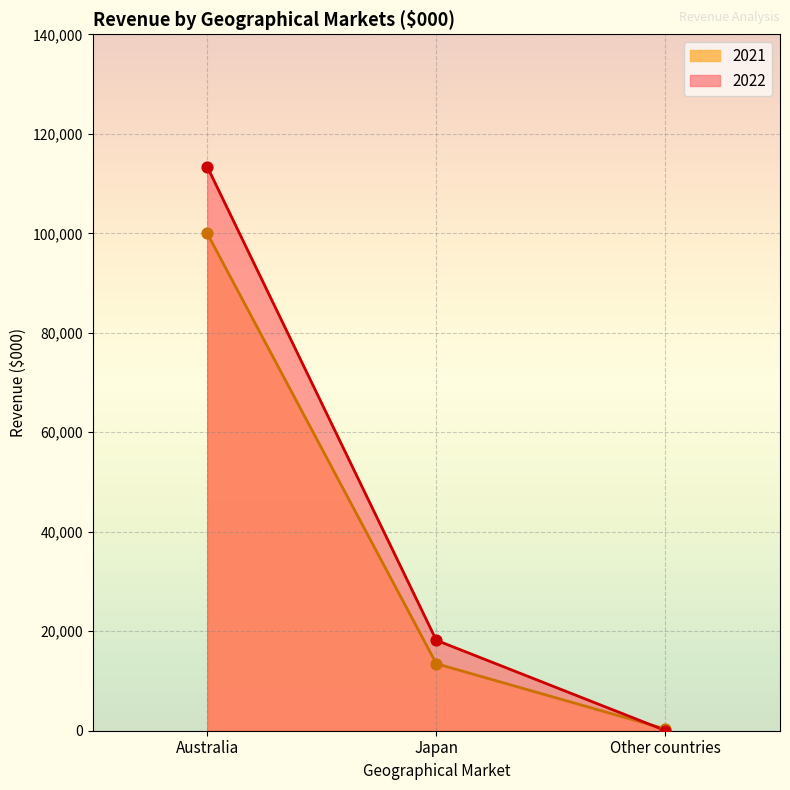

What is the total value across all series at Japan?

31664